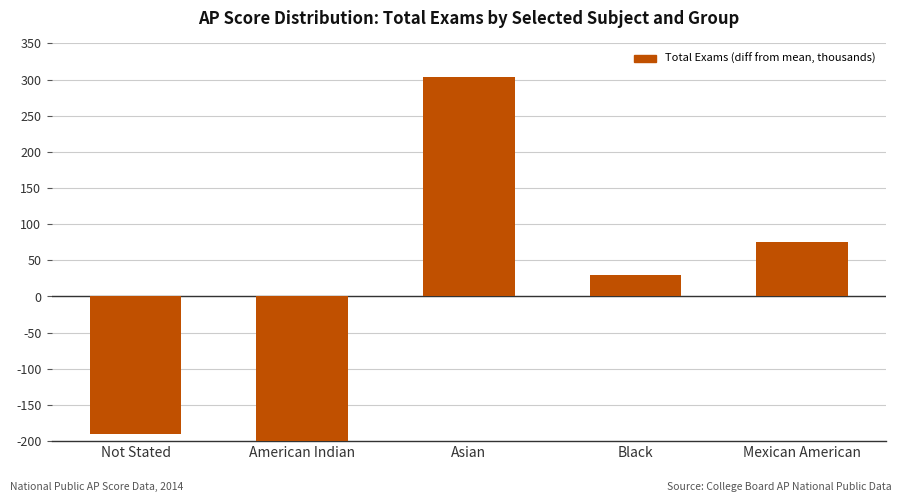

What is the difference between the maximum and minimum values?

520.2